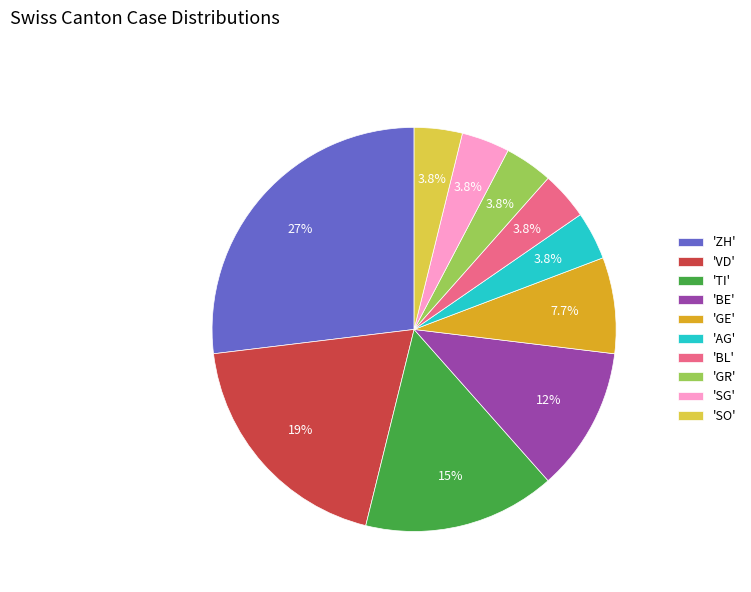

Combined, do 'VD' and 'BL' account for over 50%?

No